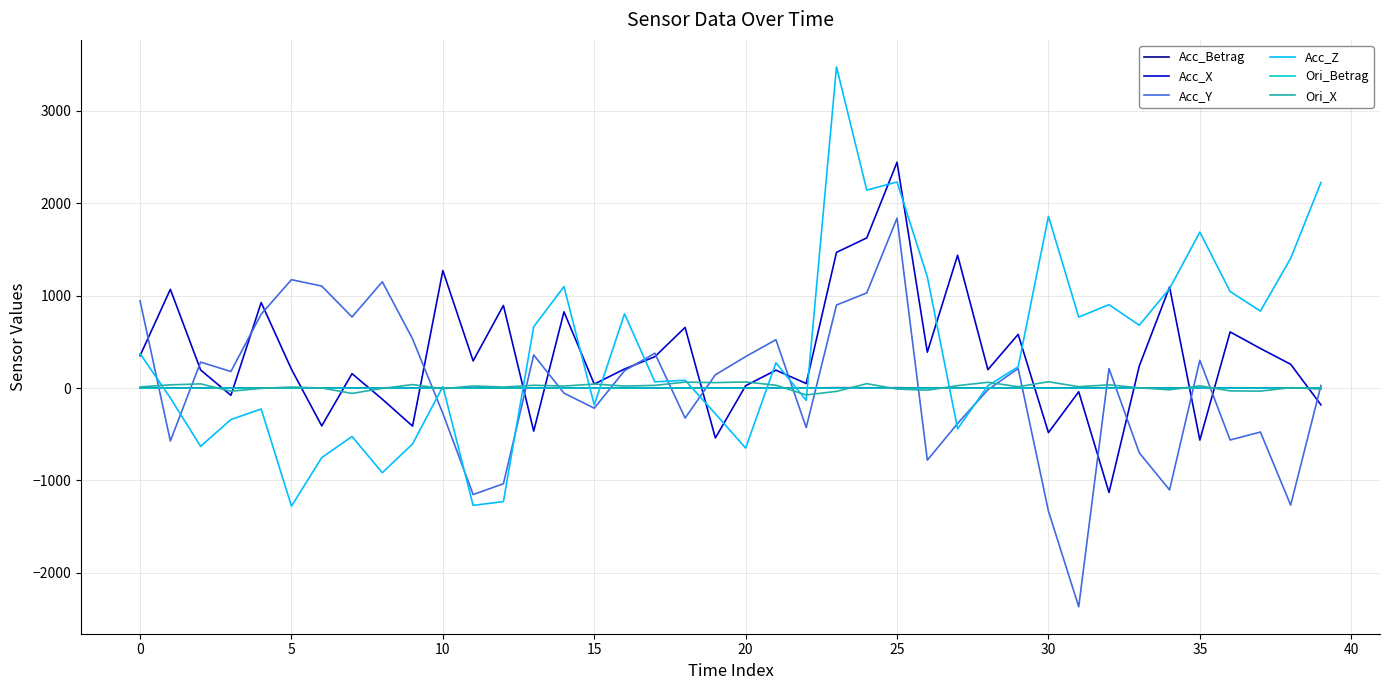

How many interior local peaks does the Acc_X series have?

14